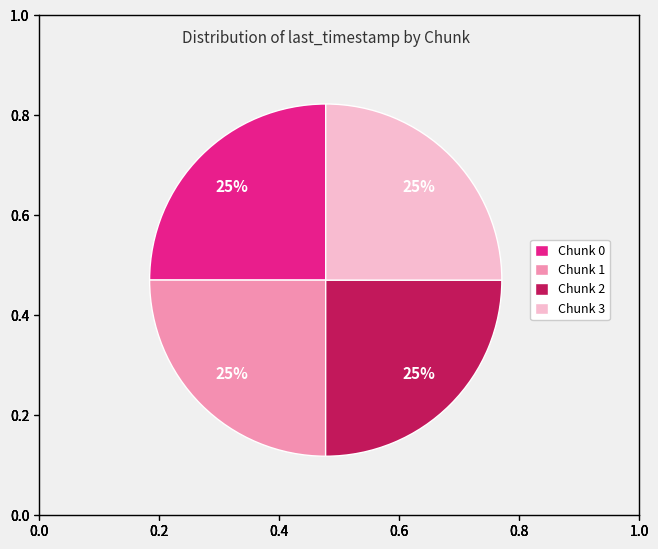

Approximately how many times larger is the value at Chunk 2 compared to Chunk 3?

1.0